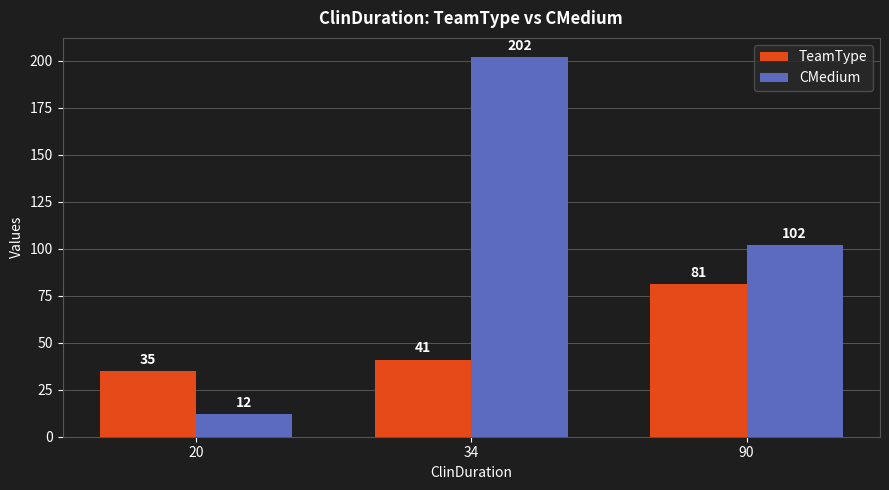

How many data points in TeamType are less than 41?

1